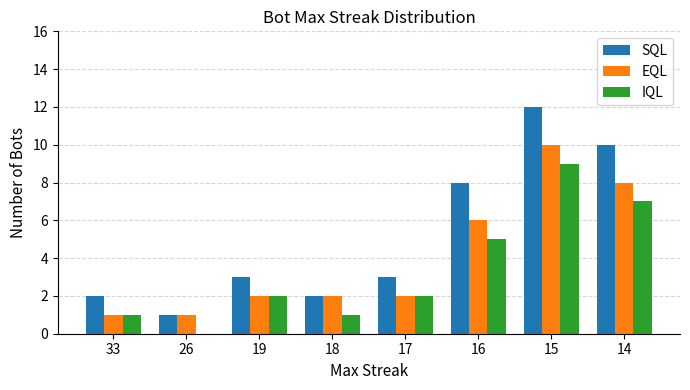

Reading right to left, list all the values displayed in this chart.

SQL: 14=10	15=12	16=8	17=3	18=2	19=3	26=1	33=2
EQL: 14=8	15=10	16=6	17=2	18=2	19=2	26=1	33=1
IQL: 14=7	15=9	16=5	17=2	18=1	19=2	26=0	33=1